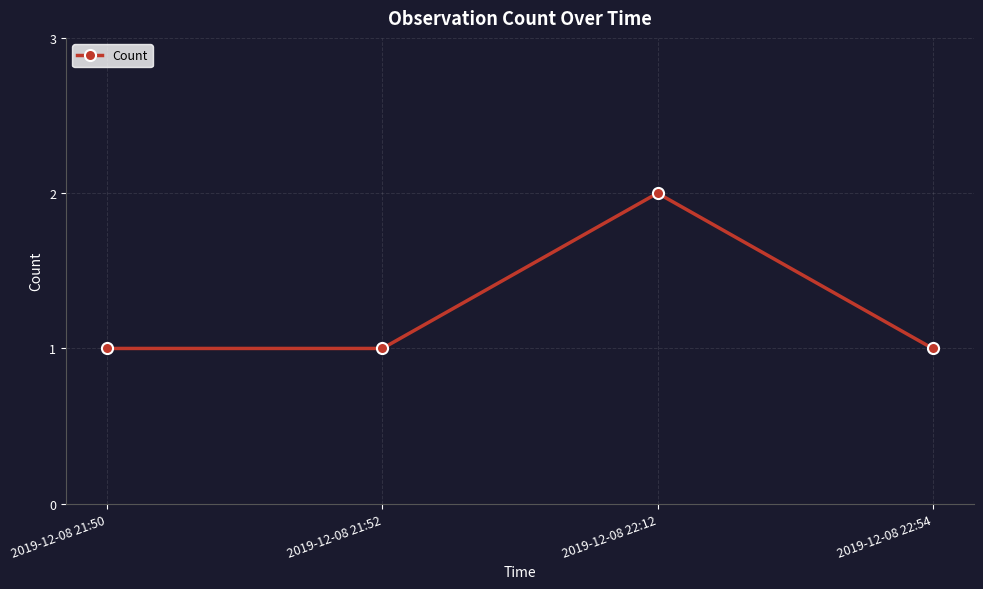

Reading left to right, what are all the values shown in this chart?

2019-12-08 21:50=1	2019-12-08 21:52=1	2019-12-08 22:12=2	2019-12-08 22:54=1